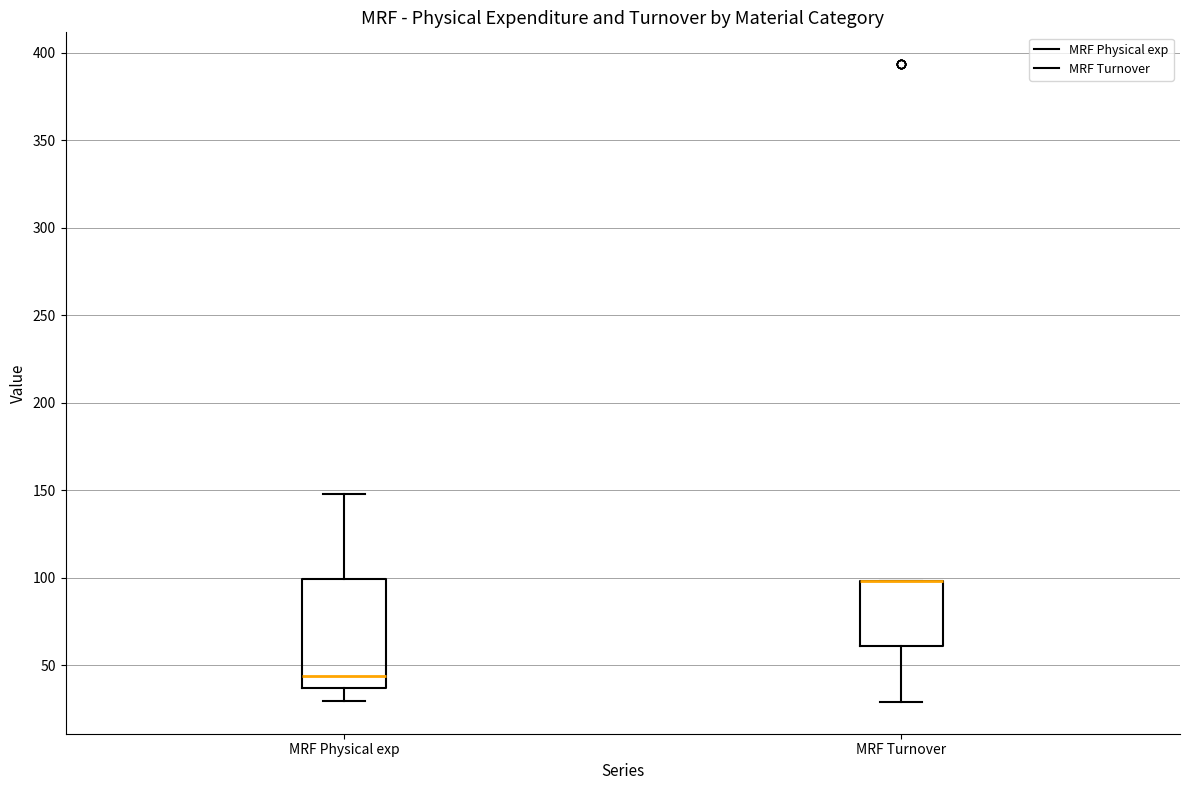

Reading left to right, transcribe this box plot: for each box, give where its median line is, the range the box spans, and where its two whiskers end, as read against the y-axis. The values are not printed on the chart, so give them approximately, as read against the axis.

MRF Physical exp: median 45, box 35 to 100, whiskers 30 to 150
MRF Turnover: median 100 (drawn on the box's upper edge), box 60 to 100, whiskers 30 to 100